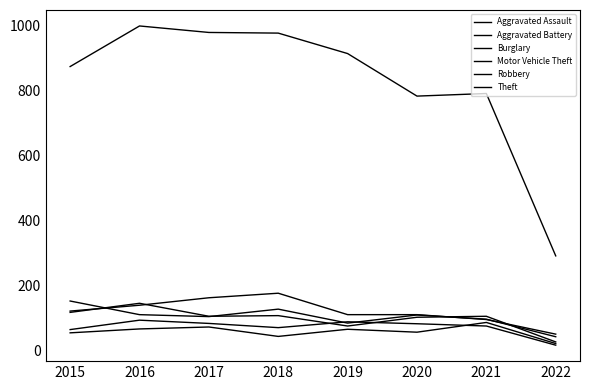

At 2017, list the series in order from largest to smallest.

Theft, Burglary, Robbery, Motor Vehicle Theft, Aggravated Battery, Aggravated Assault